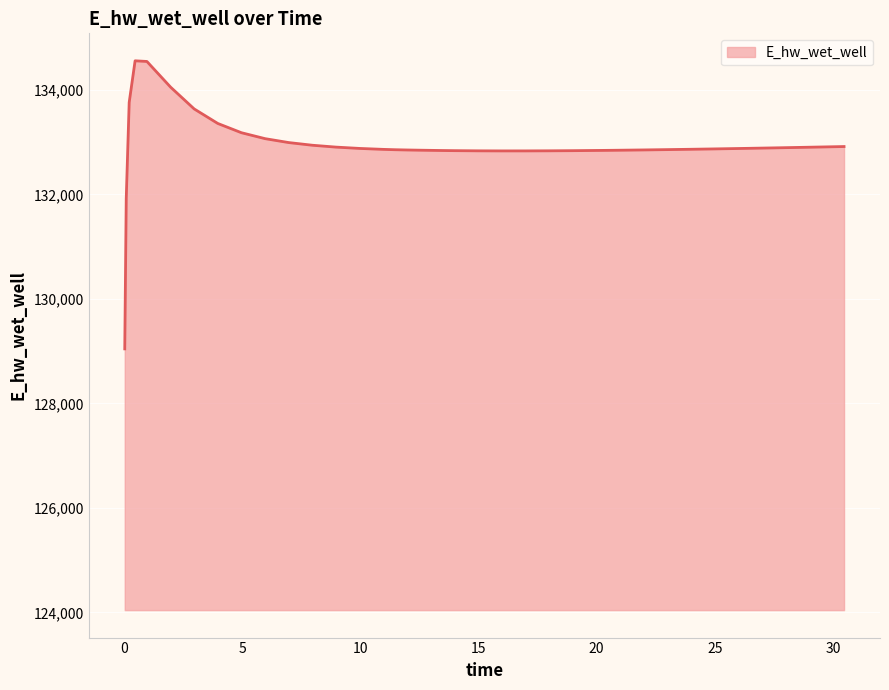

What is the maximum value shown in the chart?

134558.3